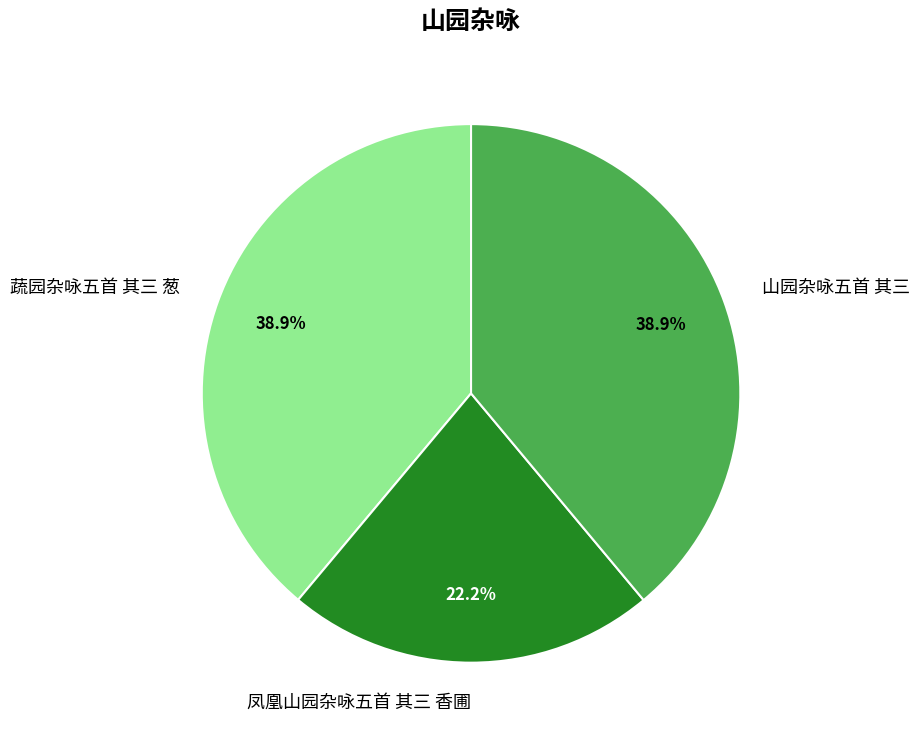

How many segments does this pie chart have?

3